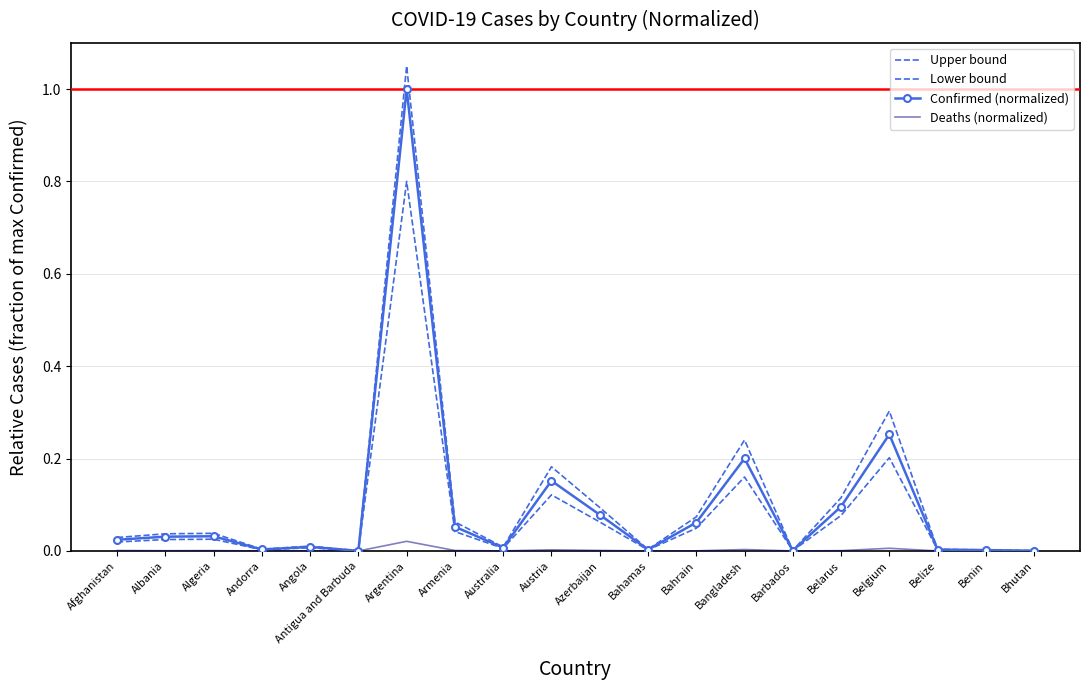

The Deaths (normalized) series shows 0.0 at Belgium. True or false?

False